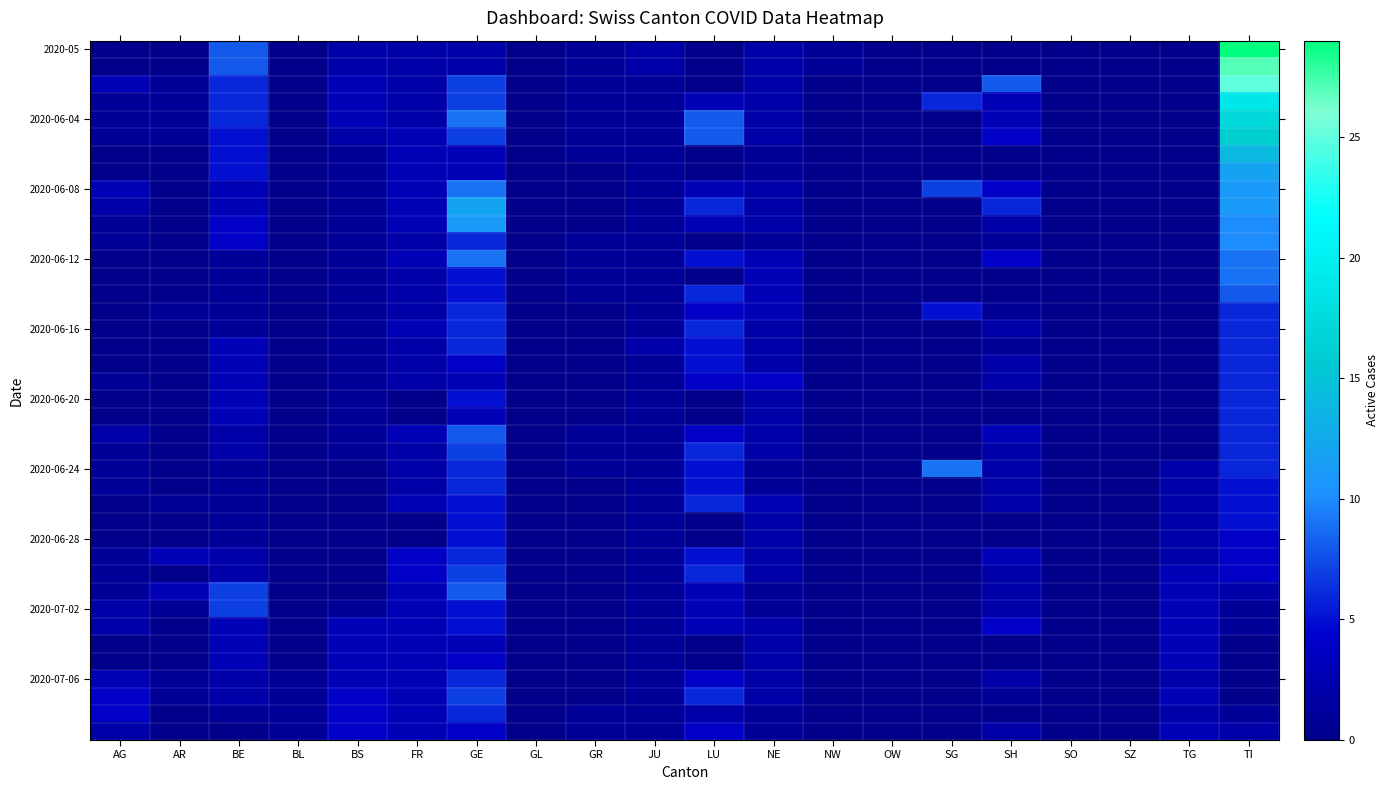

At which category is the sum across all series the highest?

TI